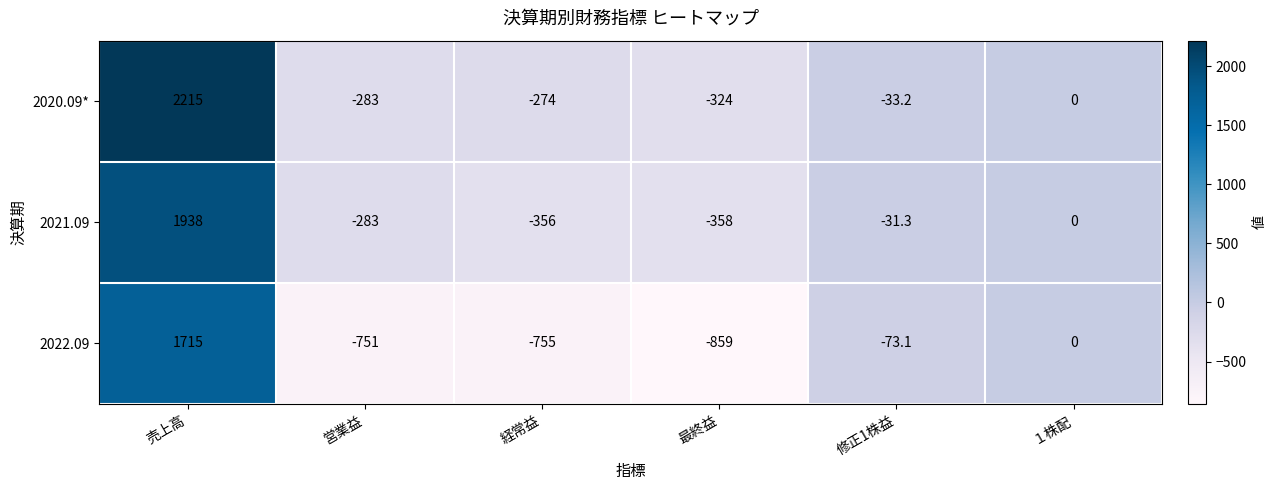

What is the sum of all 2020.09* values?

1300.8